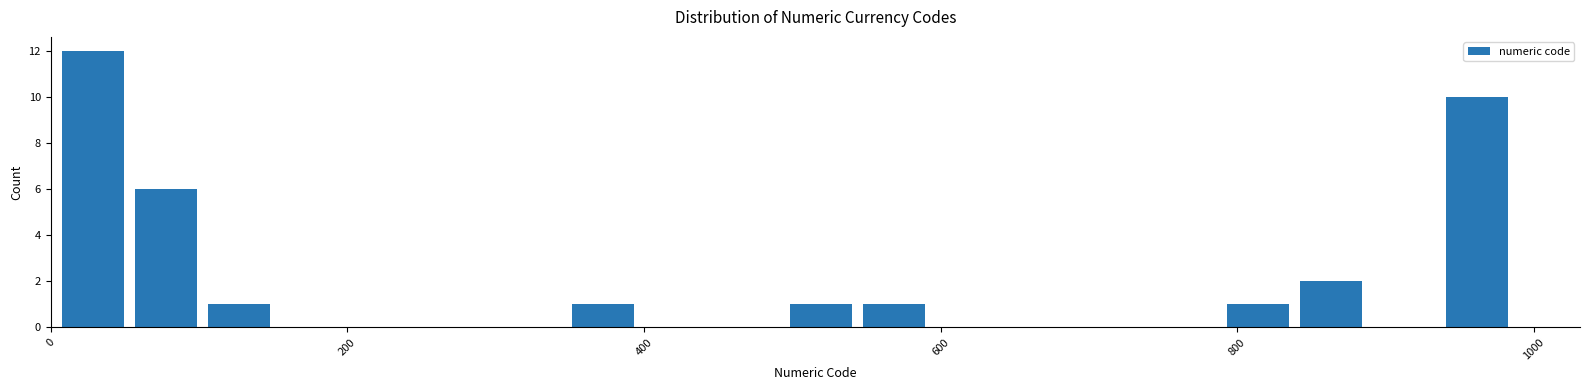

Read against the x-axis, roughly where is the centre of the tallest bar?

20